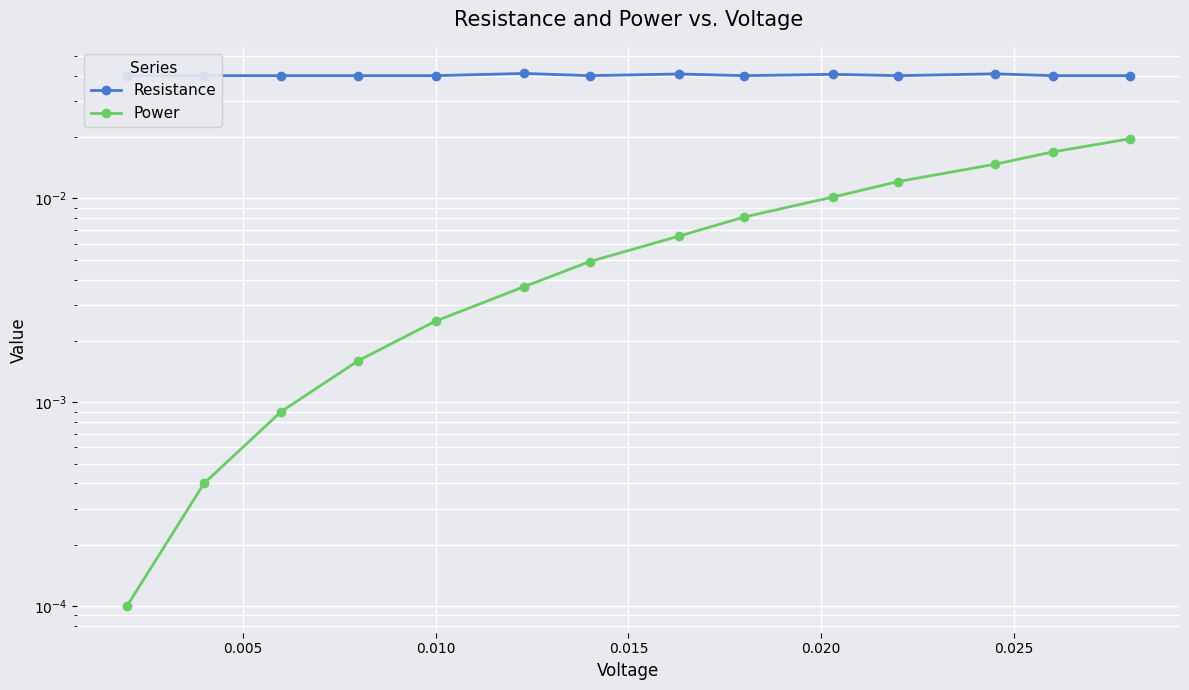

What is the sum of the Resistance values at 0.020 and 0.005?

0.1